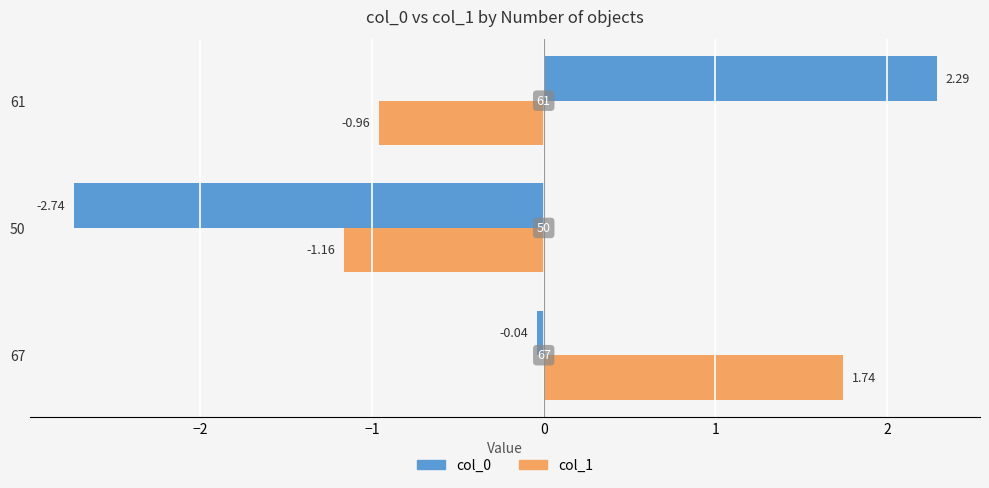

At which category is the sum across all series the highest?

67